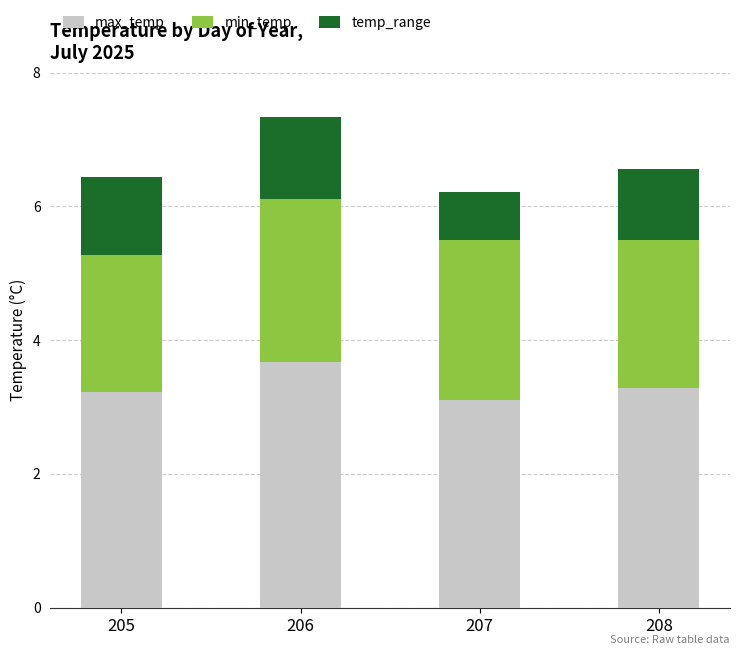

Does the chart contain stacked bars?

Yes